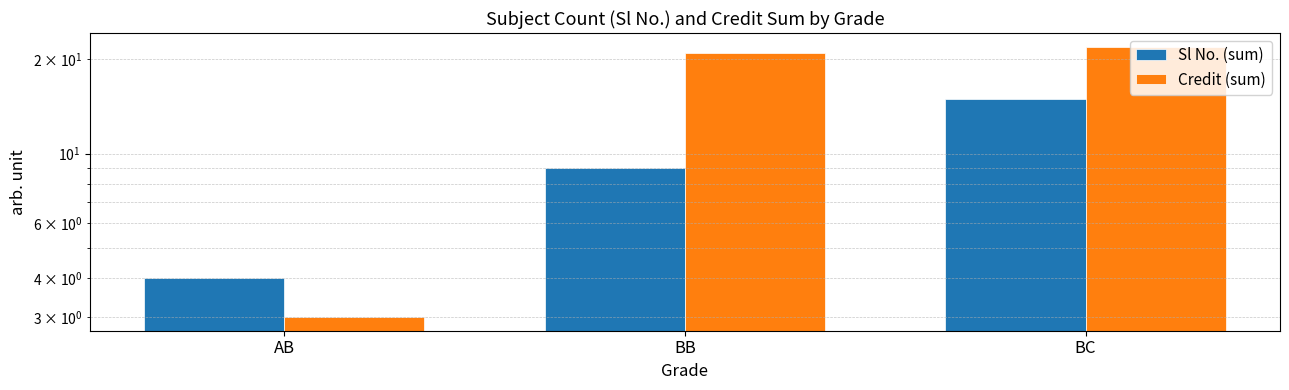

Reading left to right, transcribe all the data shown in this chart.

Sl No. (sum): 4	9	15
Credit (sum): 3	21	22